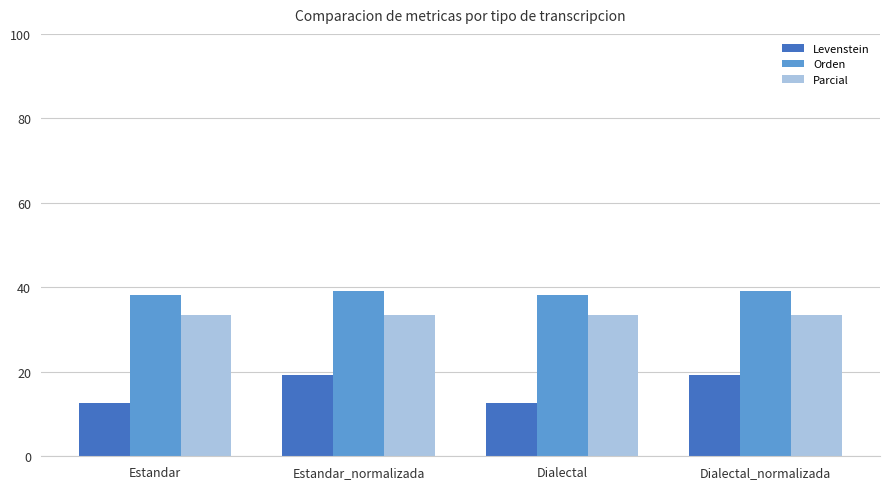

How many categories are shown in the chart?

4